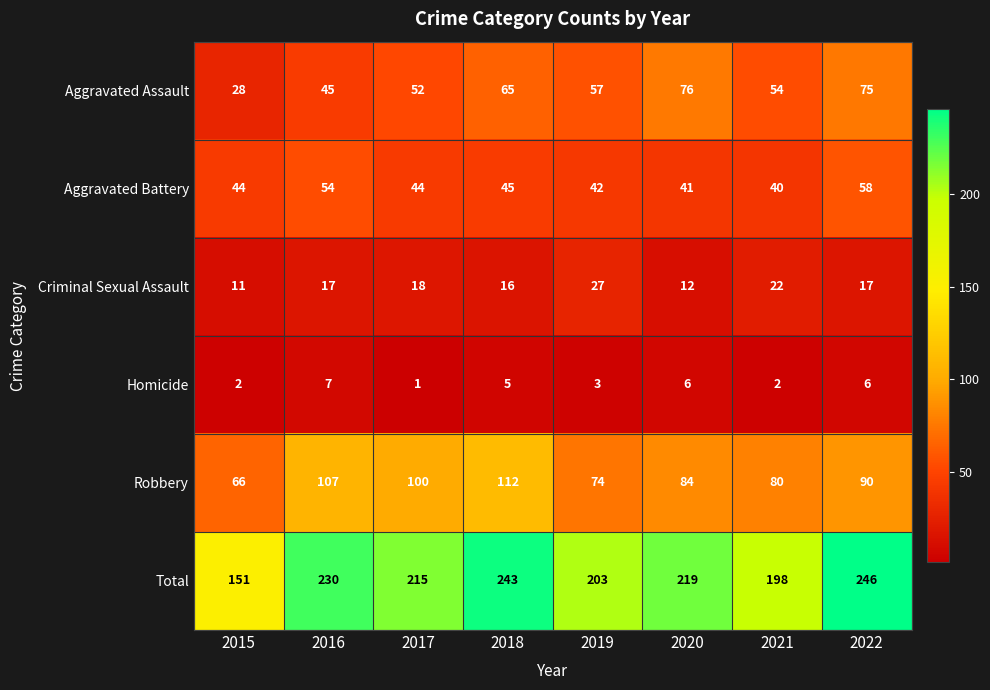

At which category is the sum across all series the highest?

2022